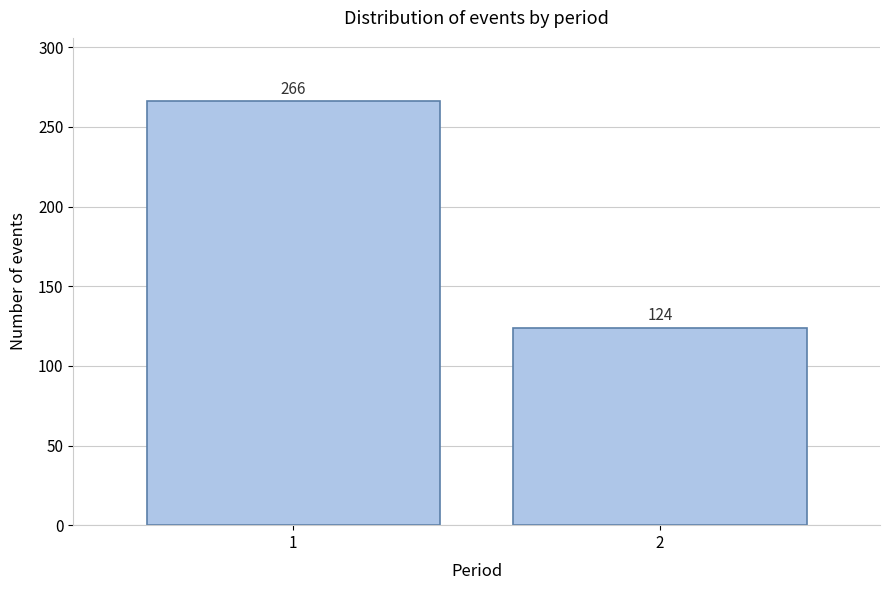

Reading left to right, list all the values displayed in this chart.

266	124